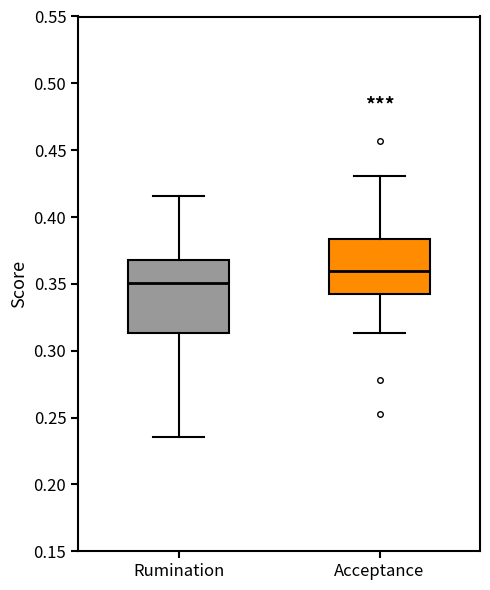

Reading left to right, transcribe this box plot: for each box, give where its median line is, the range the box spans, and where its two whiskers end, as read against the y-axis. The values are not printed on the chart, so give them approximately, as read against the axis.

Rumination: median 0.350, box 0.315 to 0.370, whiskers 0.235 to 0.415
Acceptance: median 0.360, box 0.340 to 0.385, whiskers 0.315 to 0.430